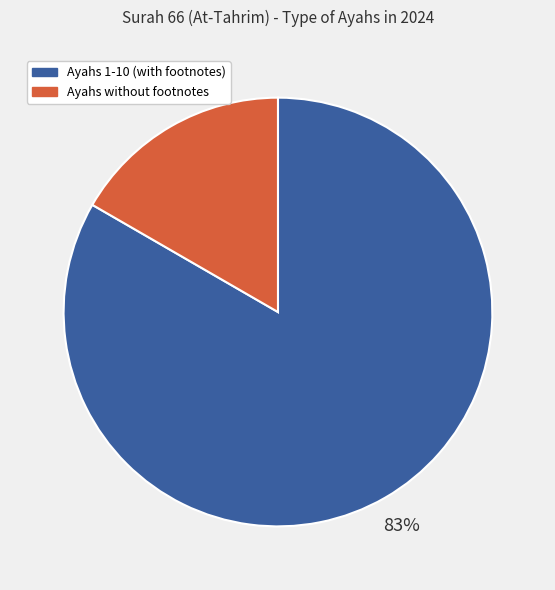

Is there a majority slice in this chart?

Yes